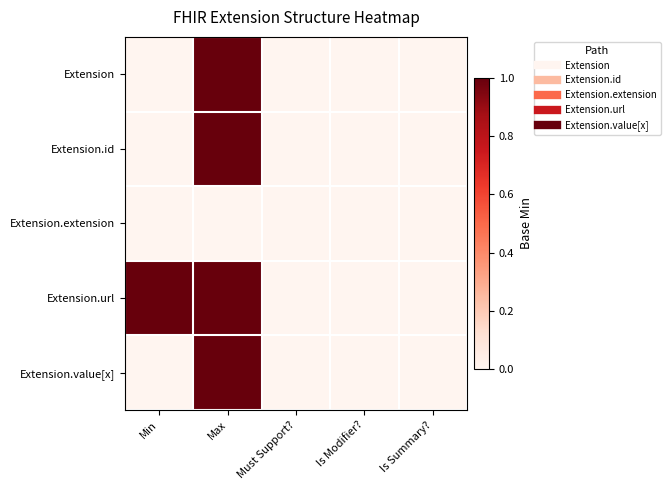

Which has a higher value, Is Summary? or Must Support??

Is Summary?